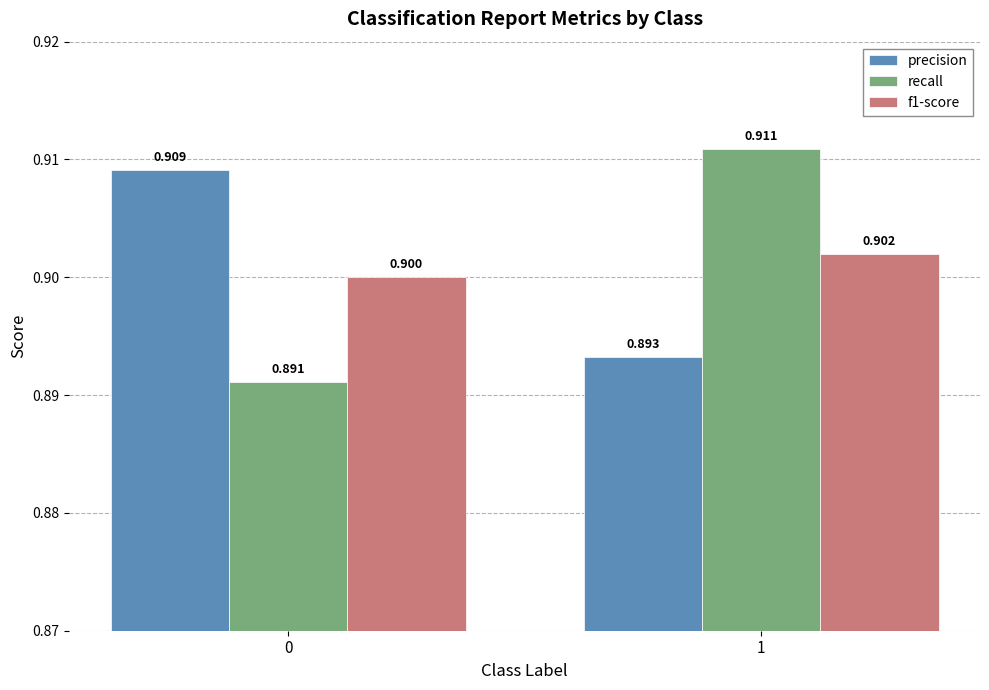

The value of recall at 0 is 0.9. True or false?

True